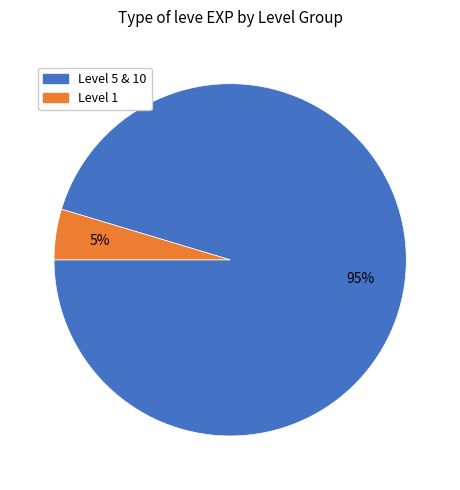

Is there a majority slice in this chart?

Yes